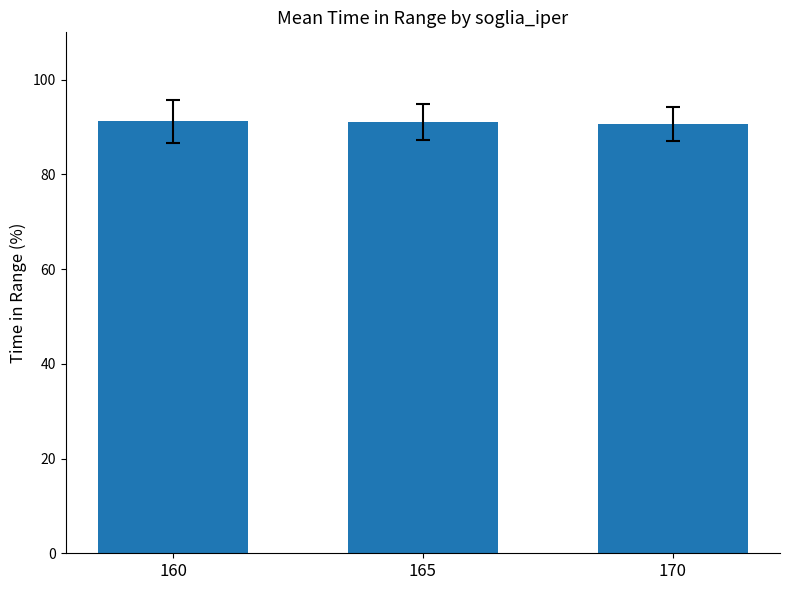

What is the greatest value displayed?

91.2